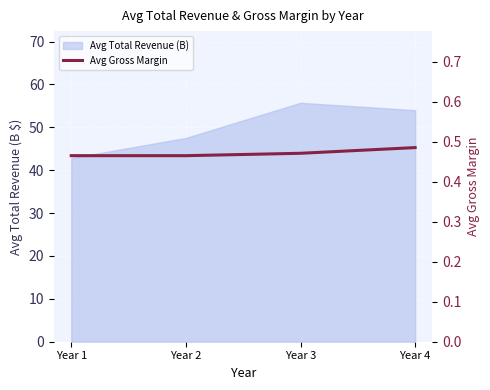

At which label is the value closest to 0?

Year 2